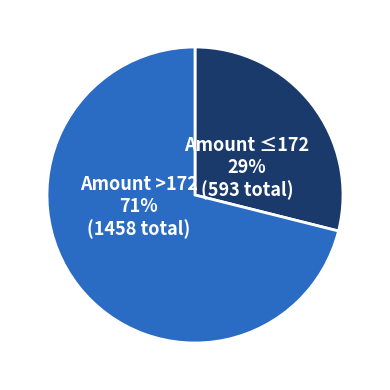

Does Amount ≤172 represent more than half of the total?

No